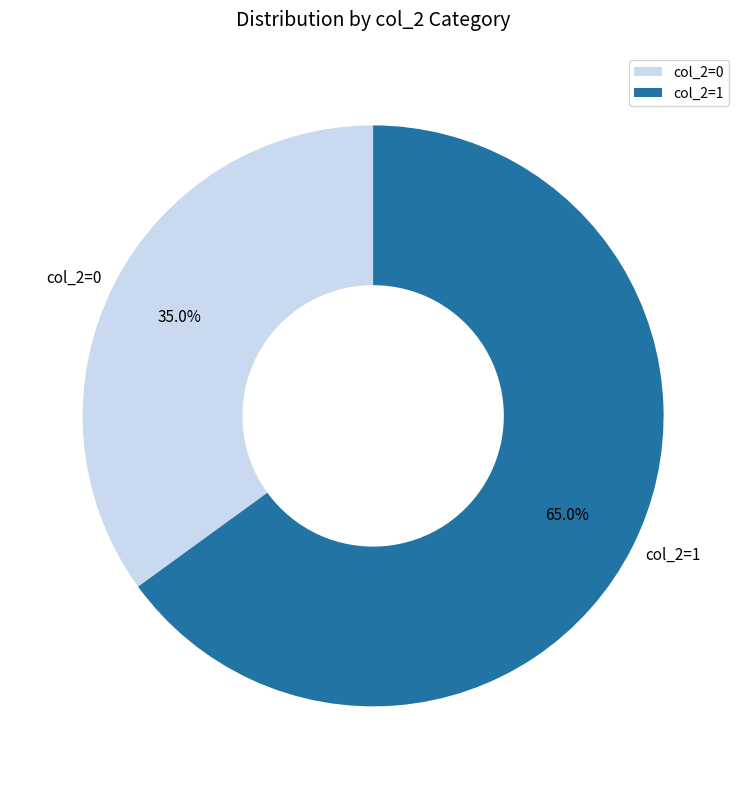

Approximately how many times larger is the value at col_2=1 compared to col_2=0?

1.9